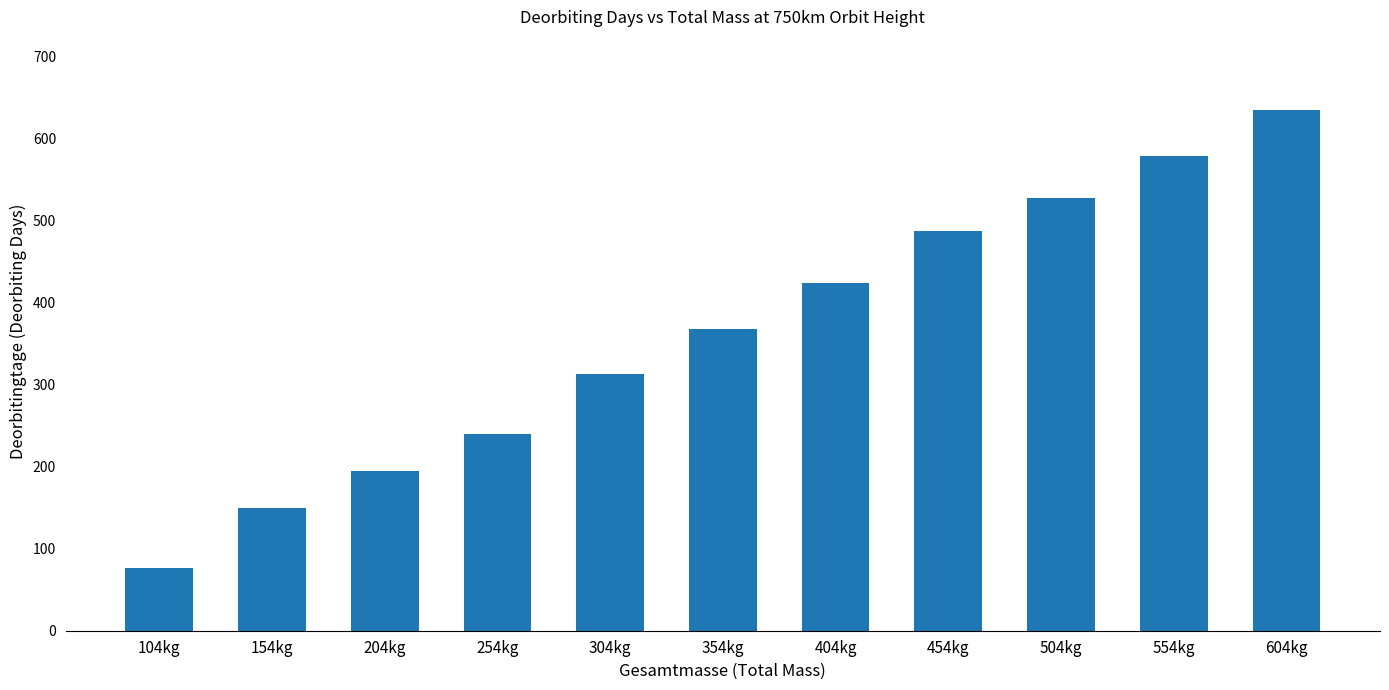

What is the average value?

363.0